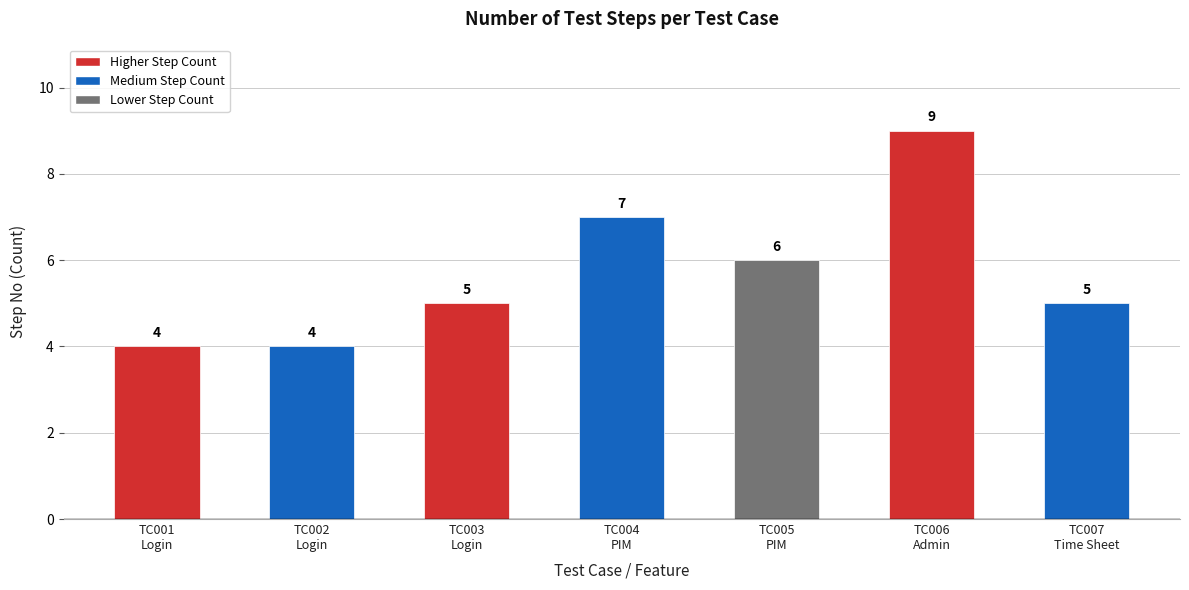

Are the bars horizontal?

No